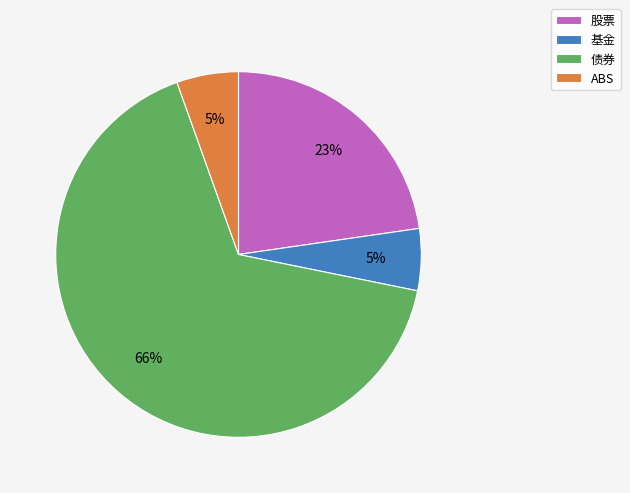

To the nearest percent, what percentage of the pie is 基金?

5%